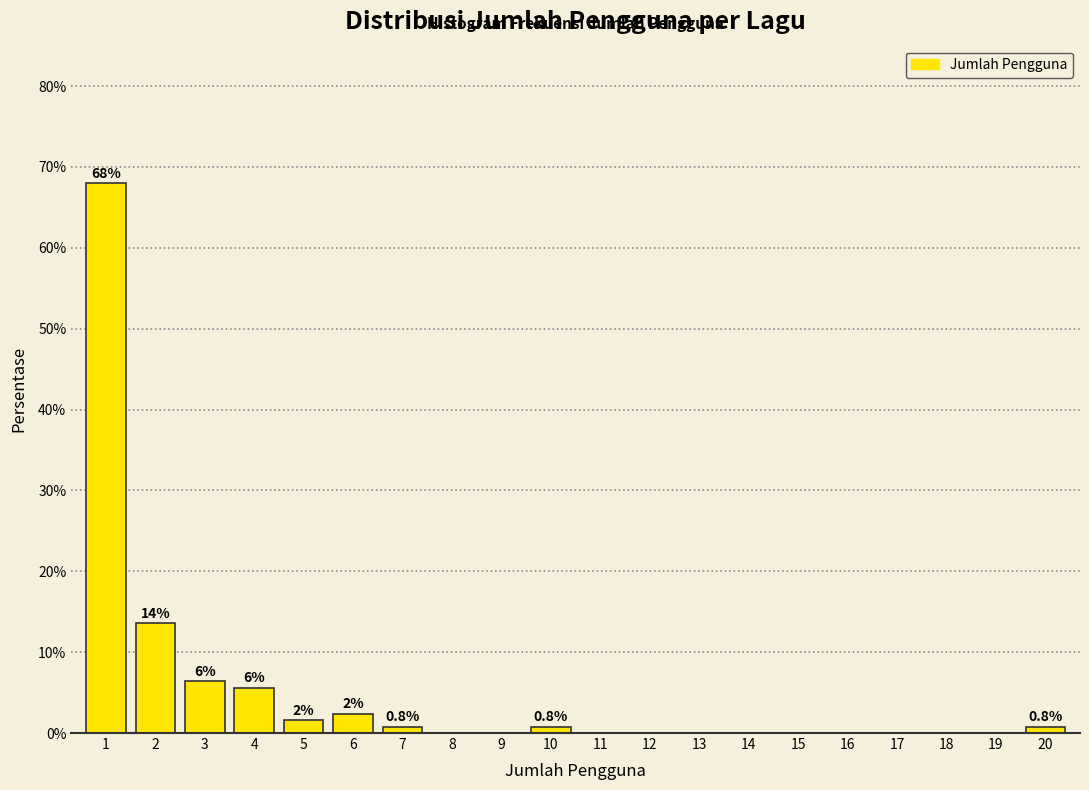

Reading right to left, list all the values displayed in this chart.

20=0.8	19=0.0	18=0.0	17=0.0	16=0.0	15=0.0	14=0.0	13=0.0	12=0.0	11=0.0	10=0.8	9=0.0	8=0.0	7=0.8	6=2.4	5=1.6	4=5.6	3=6.4	2=13.6	1=68.0